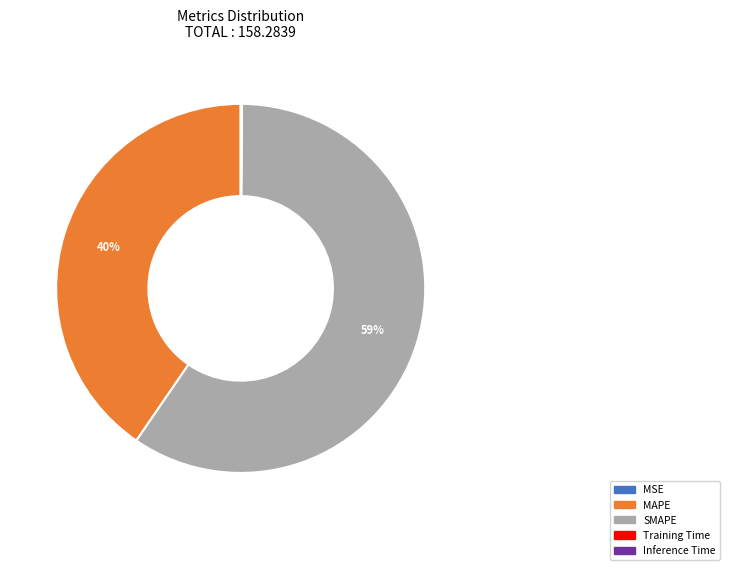

Which category accounts for the majority?

SMAPE